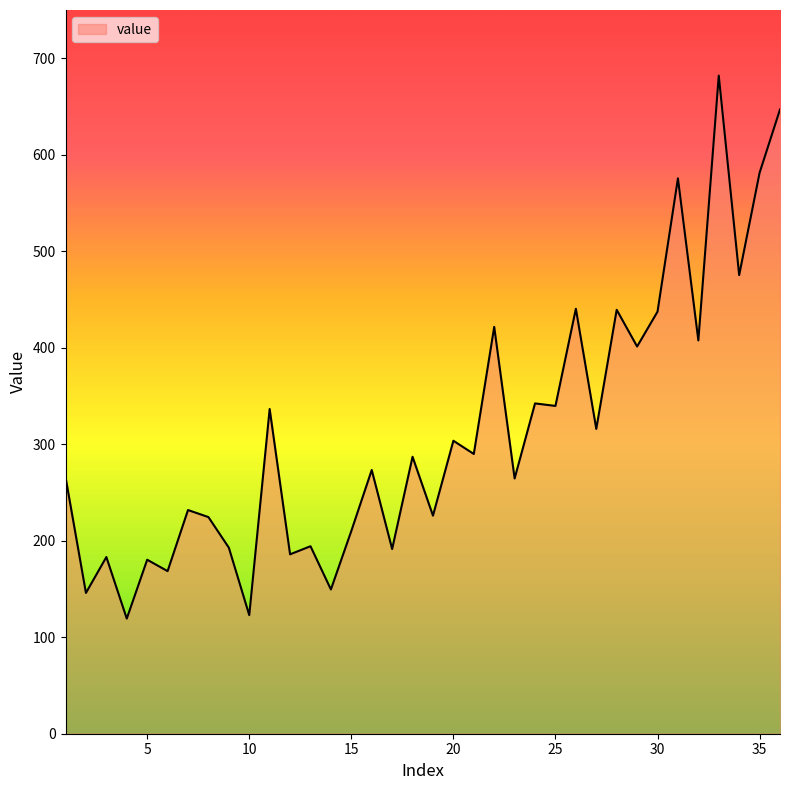

What is the approximate value at 12?

185.9